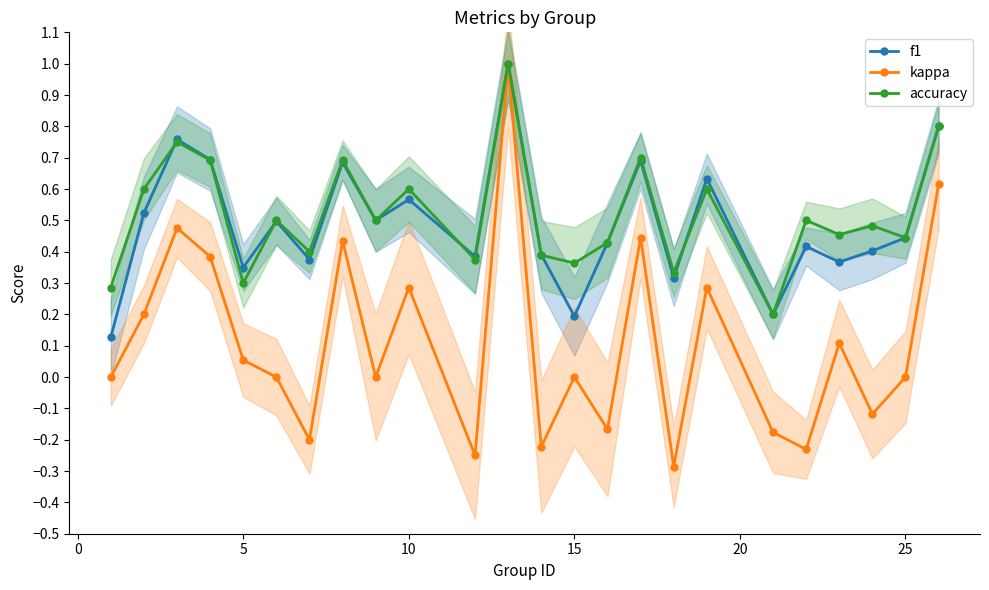

What are all the series names shown in the legend?

f1, kappa, accuracy